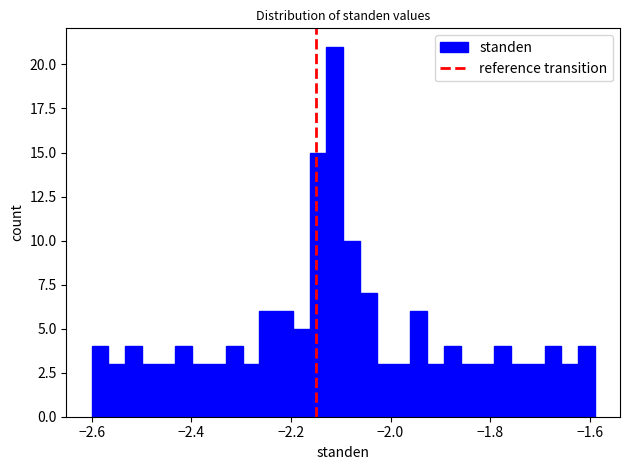

Read against the x-axis, roughly where is the centre of the tallest bar?

-2.12